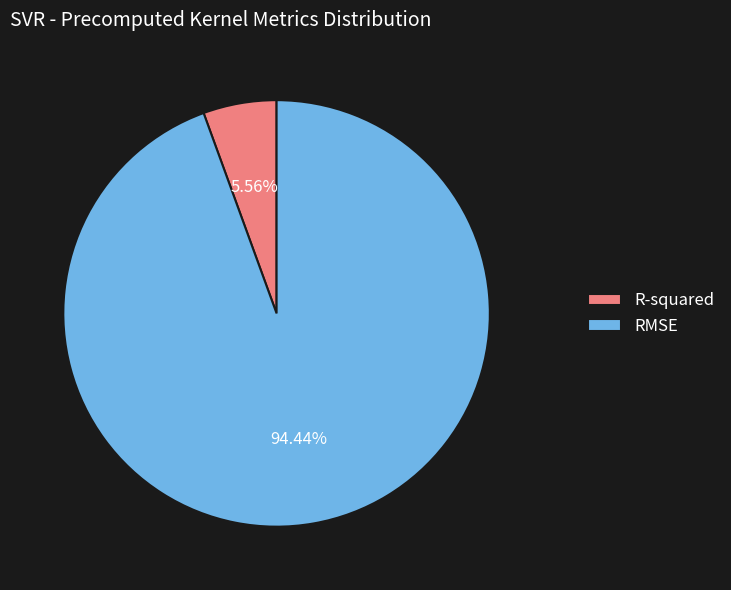

To the nearest percent, what is the difference between the largest and smallest slice percentages?

89%